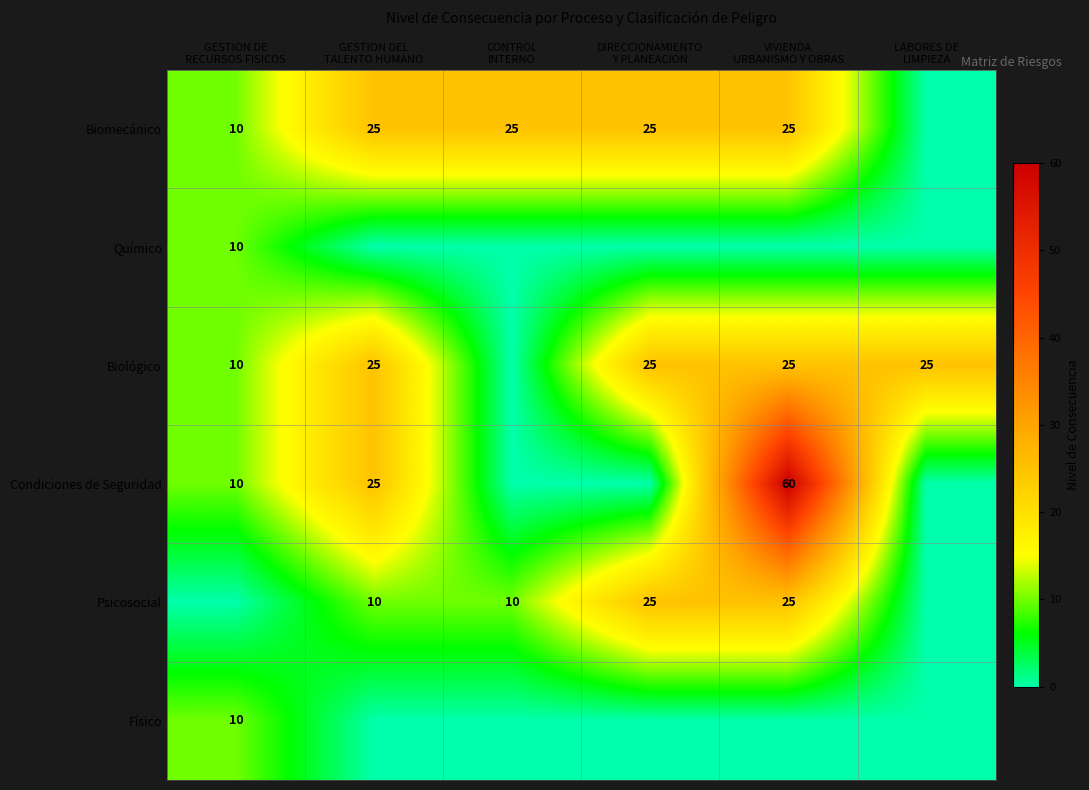

What is the sum of the Físico values at DIRECCIONAMIENTO Y PLANEACION and GESTION DE RECURSOS FISICOS?

10